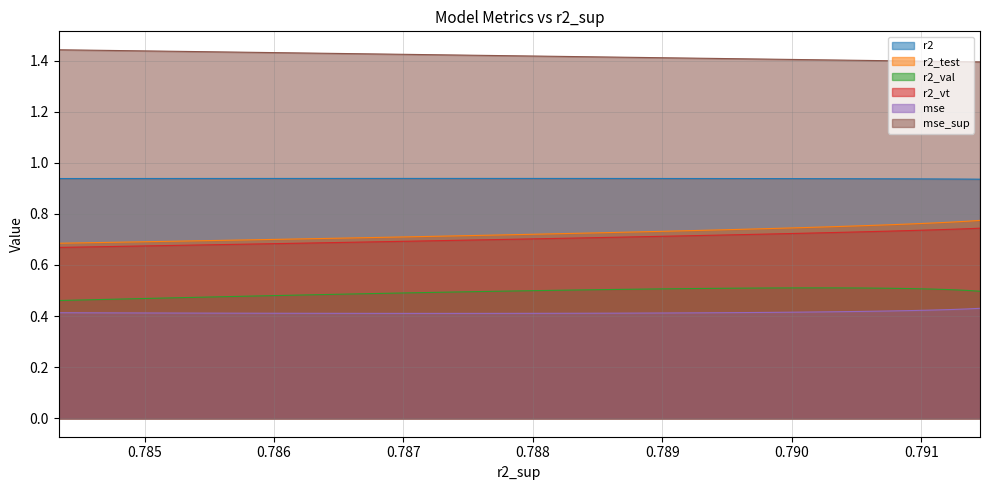

What is the total value across all series at 0.7860771347989829?

4.6